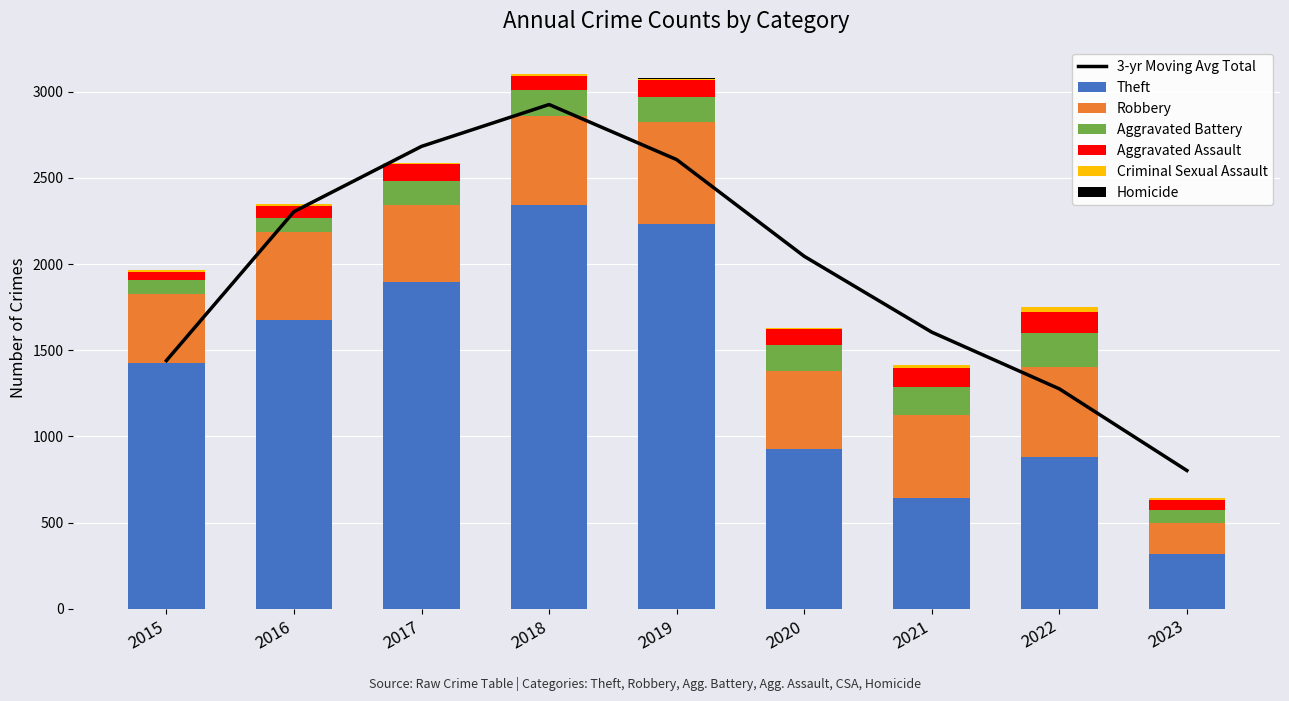

Reading left to right, list all the values displayed in this chart.

Theft: 1429	1676	1896	2341	2230	930	642	880	317
Robbery: 395	510	446	519	591	450	484	521	180
Aggravated Battery: 82	82	142	152	148	150	162	202	76
Aggravated Assault: 46	71	95	77	98	94	110	121	58
Criminal Sexual Assault: 12	8	8	11	8	3	14	24	11
Homicide: 0	1	1	1	2	3	4	5	2